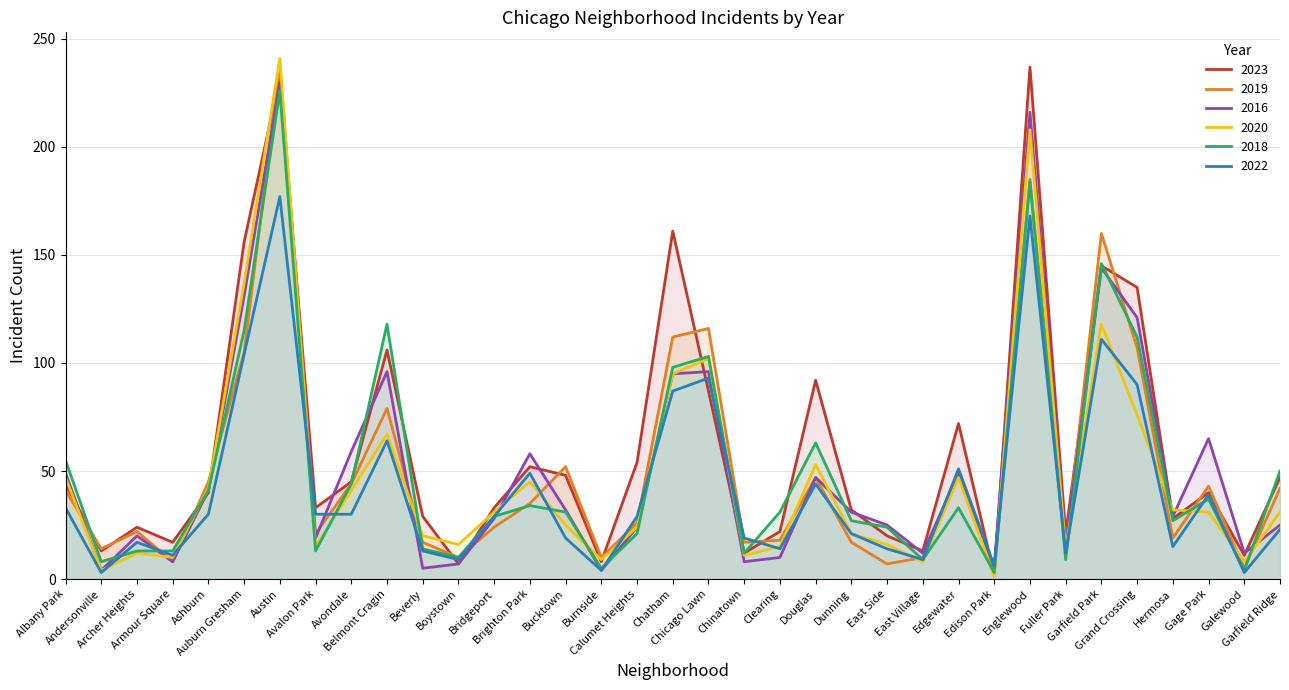

What are all the series names shown in the legend?

2023, 2019, 2016, 2020, 2018, 2022